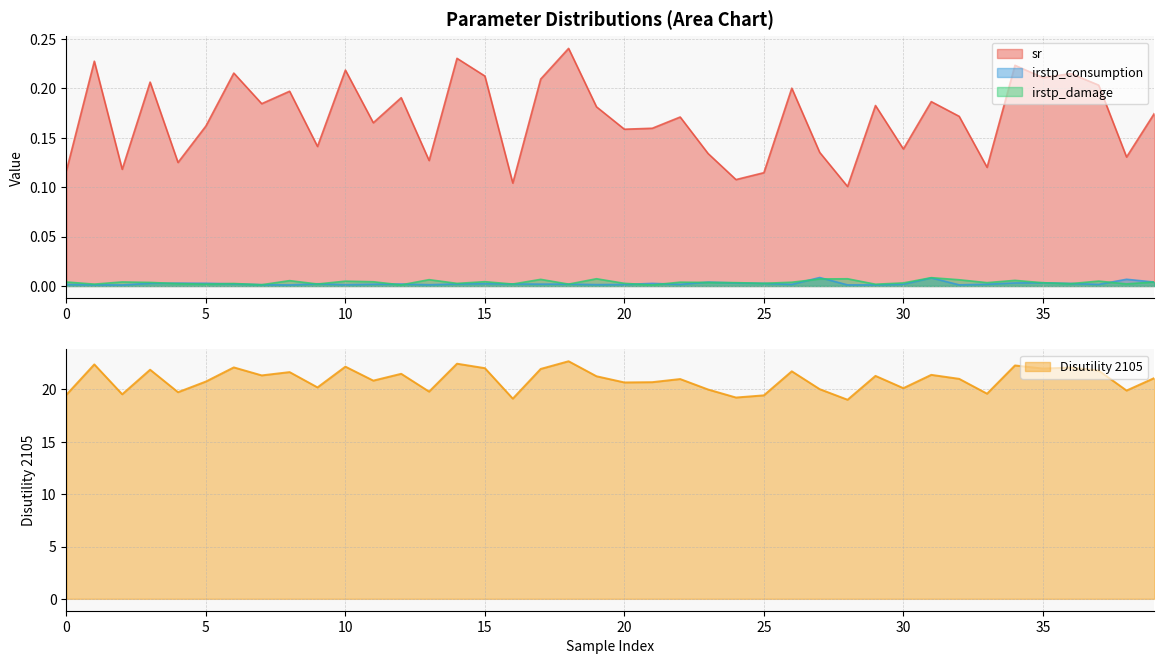

True or false: Disutility 2105 and sr cross at least once.

False